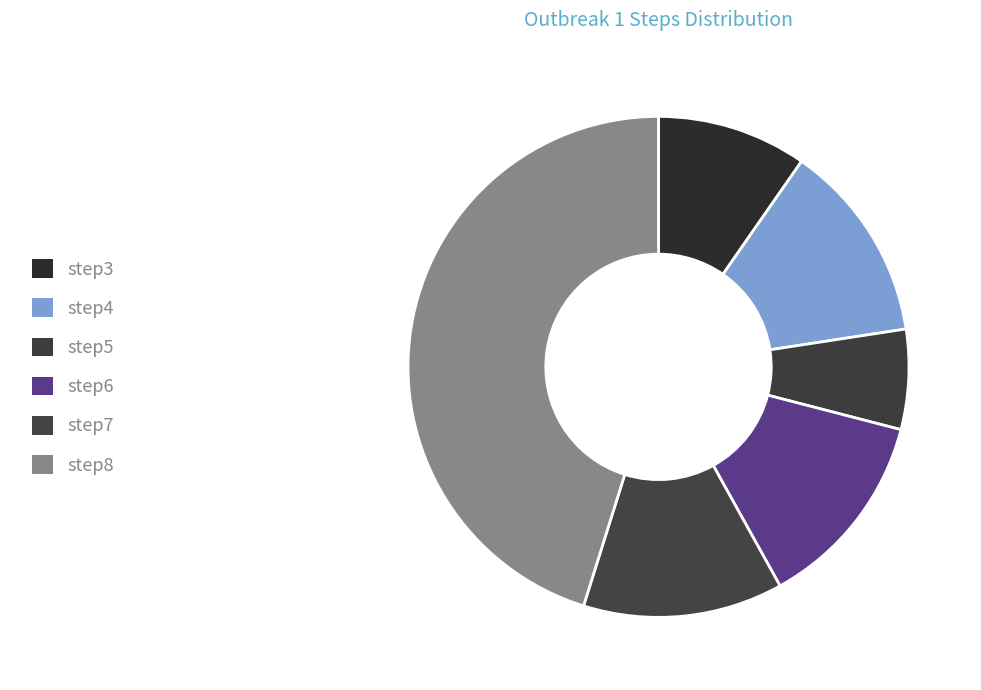

How many segments does this pie chart have?

6